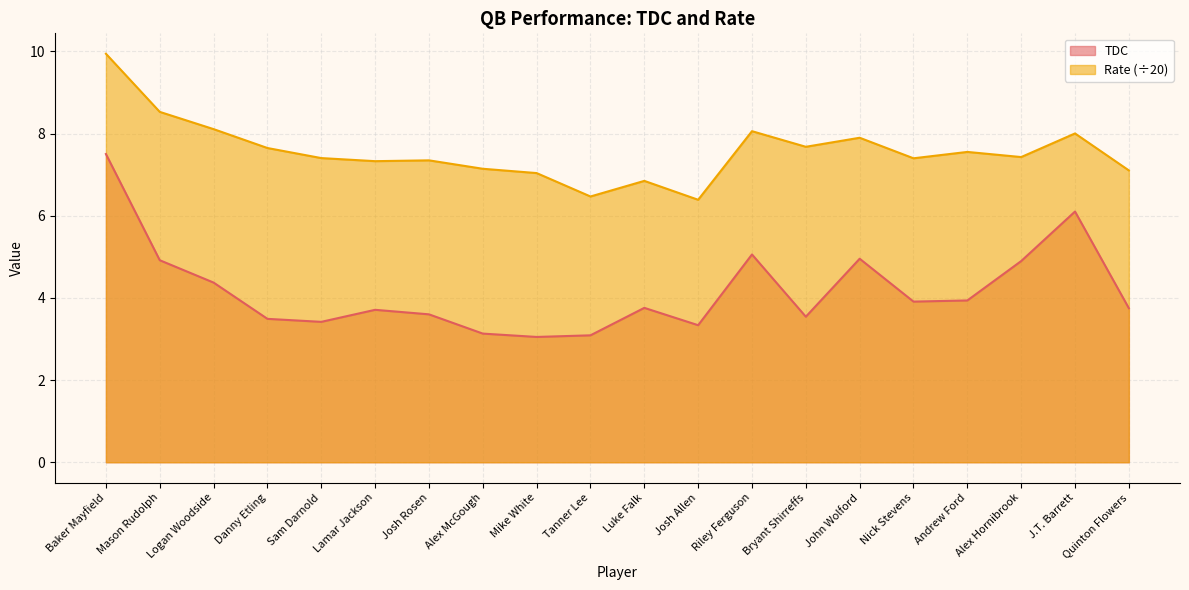

What is the sum of the TDC values at Sam Darnold and Mason Rudolph?

8.3